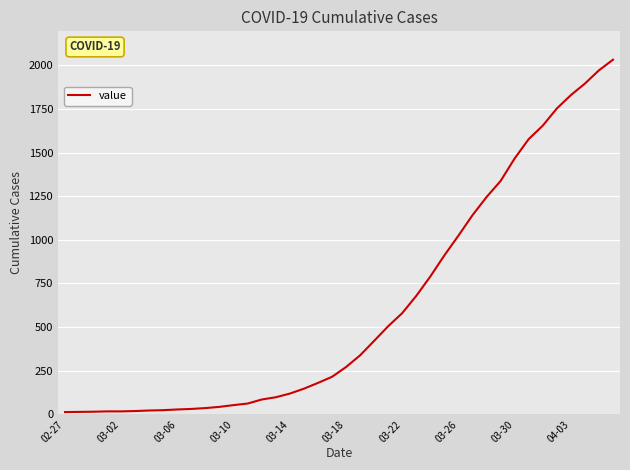

What is the maximum value shown in the chart?

2032